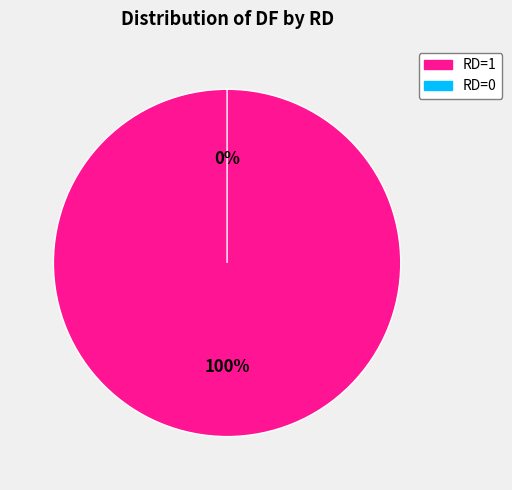

What percentage do RD=1 (2017-07-10) and RD=0 (2017-07-11) together represent?

100.0%